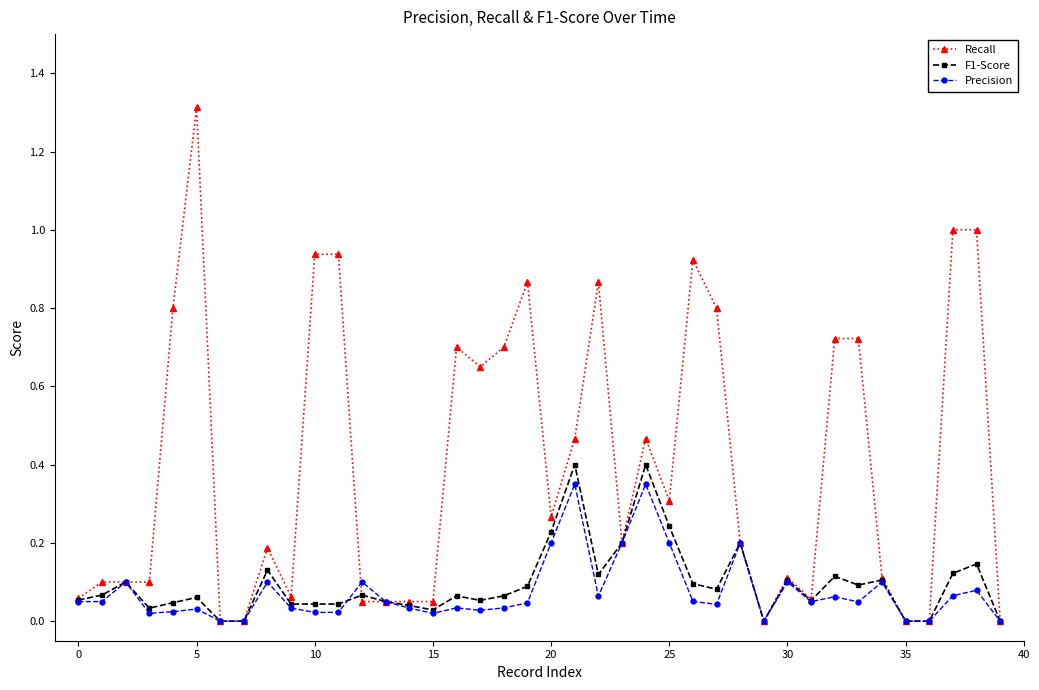

Which series has the largest range (max minus min)?

Recall